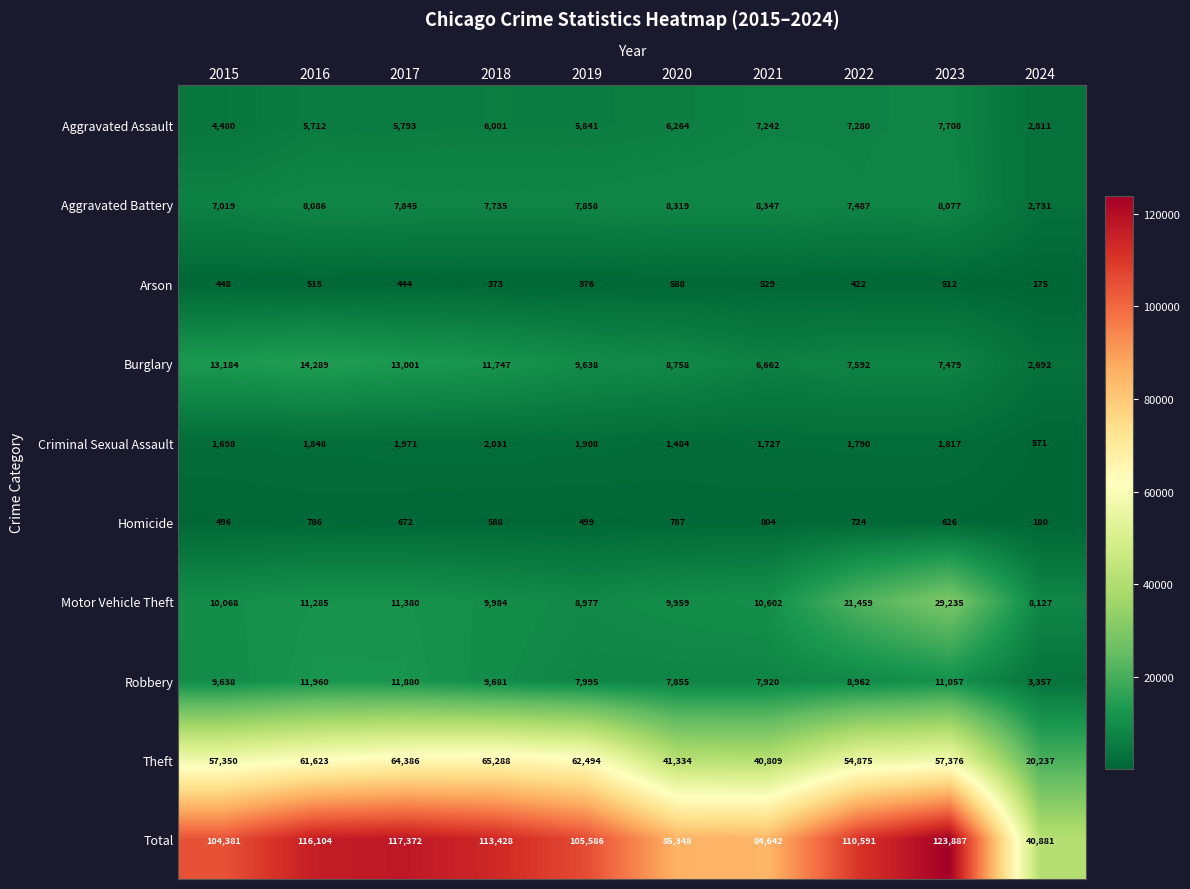

At which label does Homicide first exceed 672?

2016